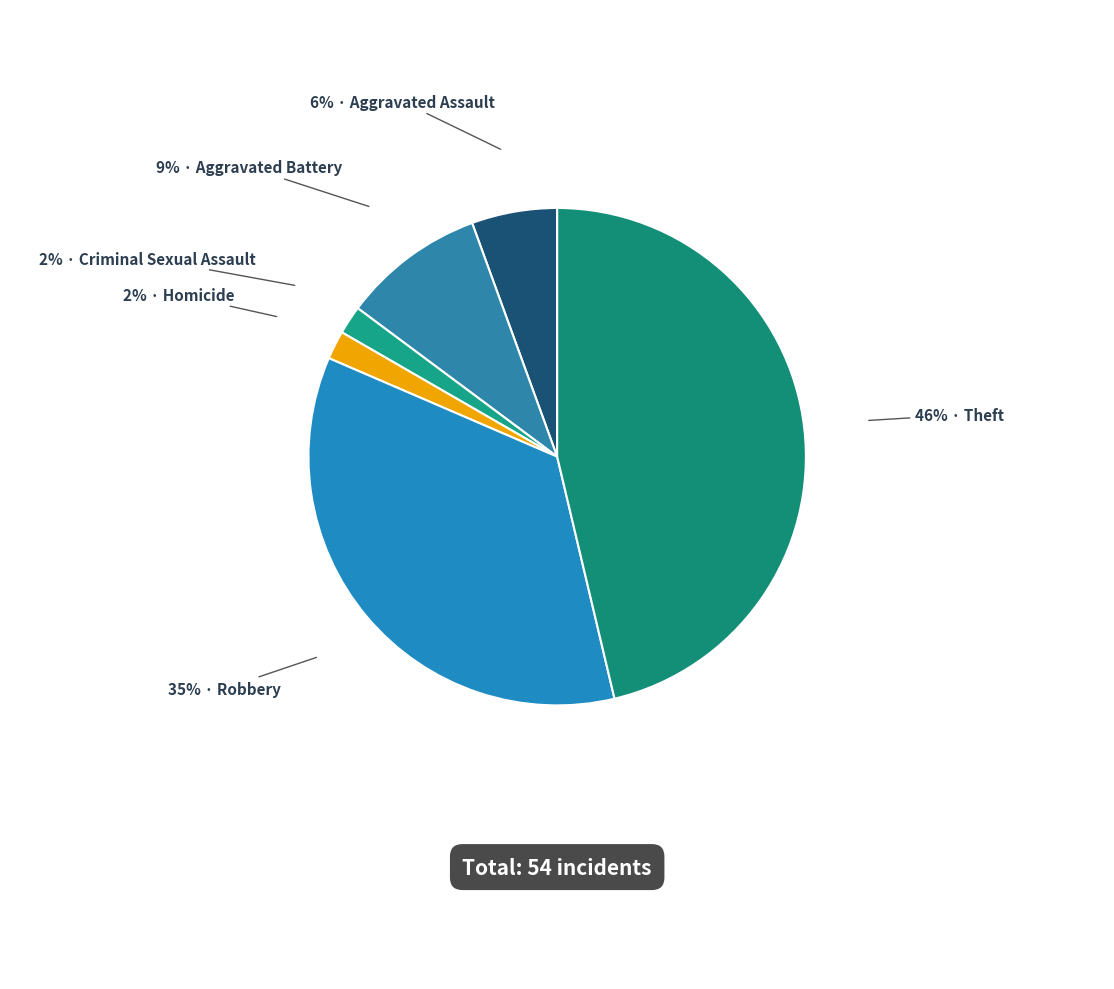

Count the number of slices in the pie.

6